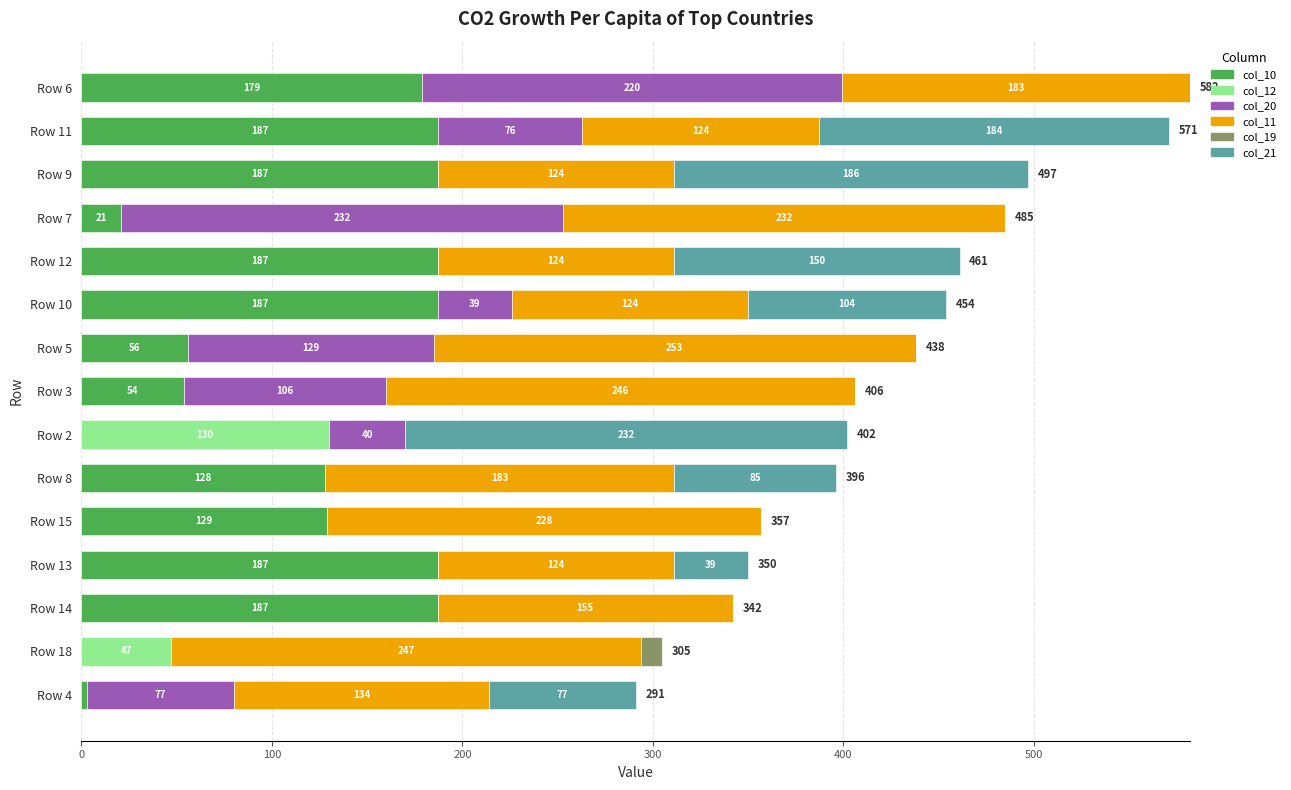

Read the col_10 value at Row 15, to the nearest 50.

150